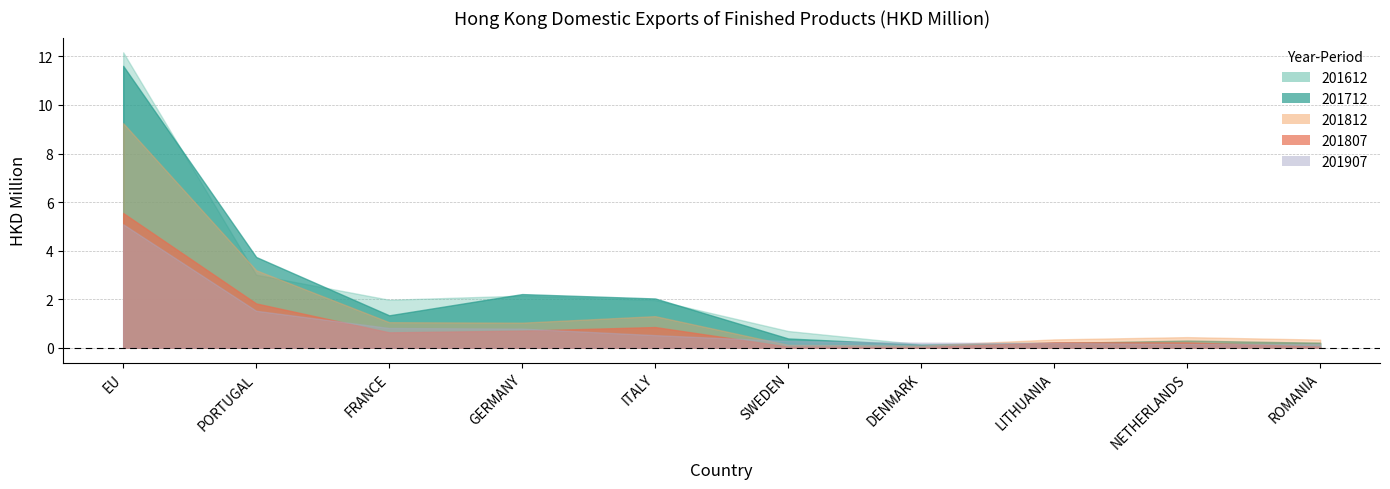

Rank the categories by 201612 value from lowest to highest.

DENMARK, NETHERLANDS, ROMANIA, LITHUANIA, SWEDEN, ITALY, FRANCE, GERMANY, PORTUGAL, EU